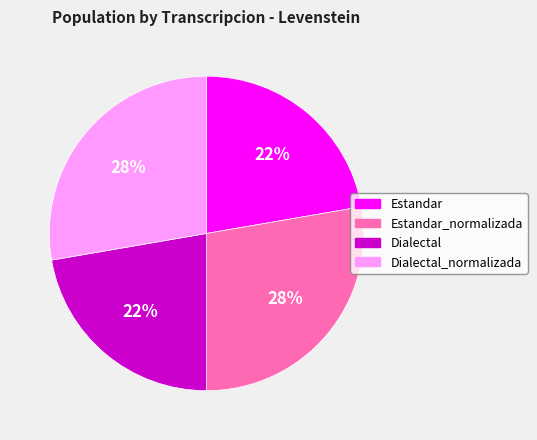

What percentage is the Dialectal slice, to the nearest percent?

22%